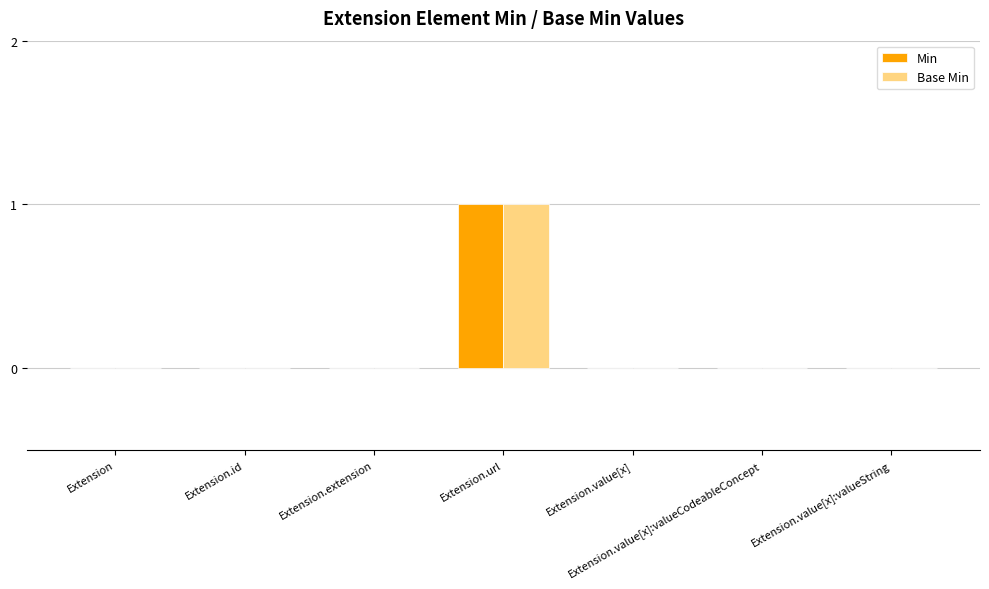

How many categories are shown in the chart?

7